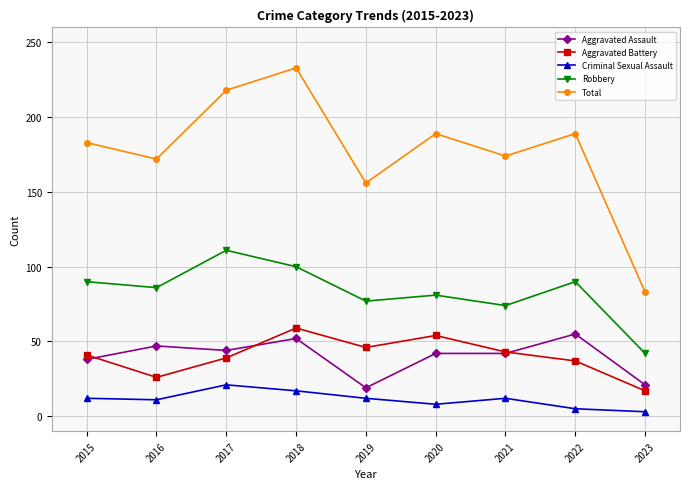

What are all the series names shown in the legend?

Aggravated Assault, Aggravated Battery, Criminal Sexual Assault, Robbery, Total